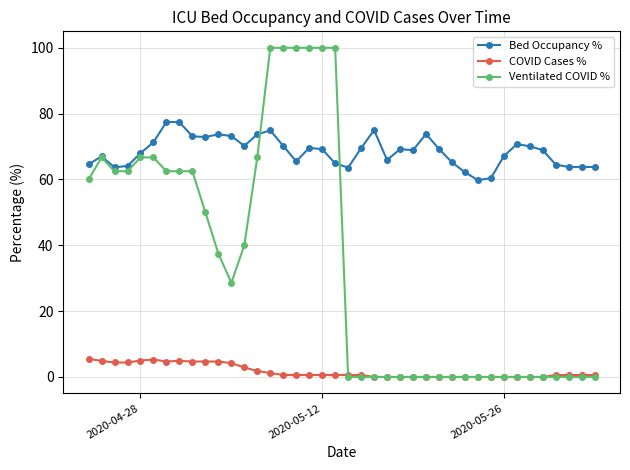

Which series has the largest range (max minus min)?

Ventilated COVID %